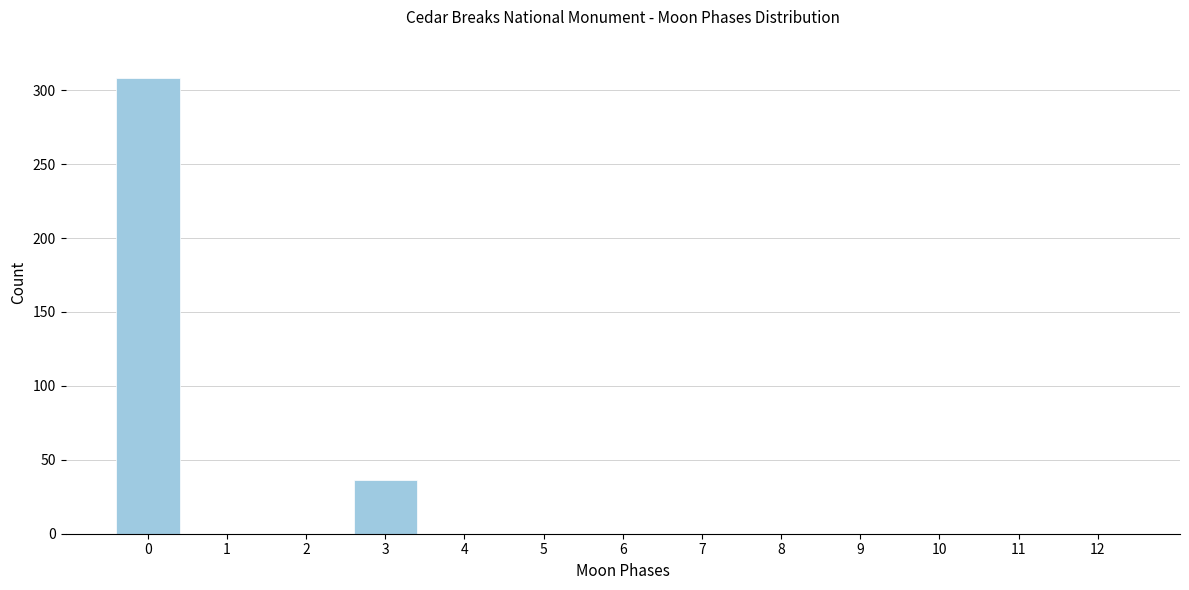

Reading right to left, what are all the values shown in this chart?

12=0	11=0	10=0	9=0	8=0	7=0	6=0	5=0	4=0	3=36	2=0	1=0	0=308